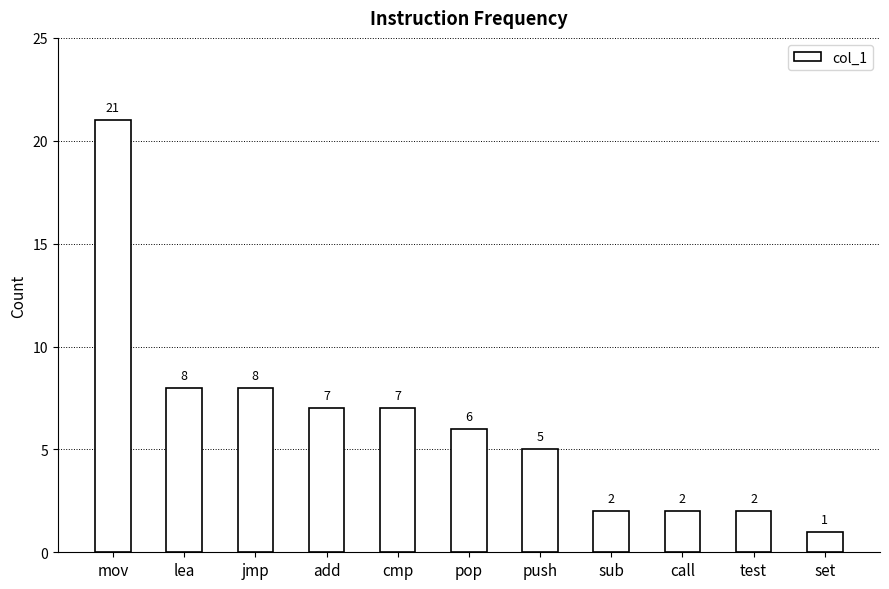

Which has a higher value, lea or set?

lea